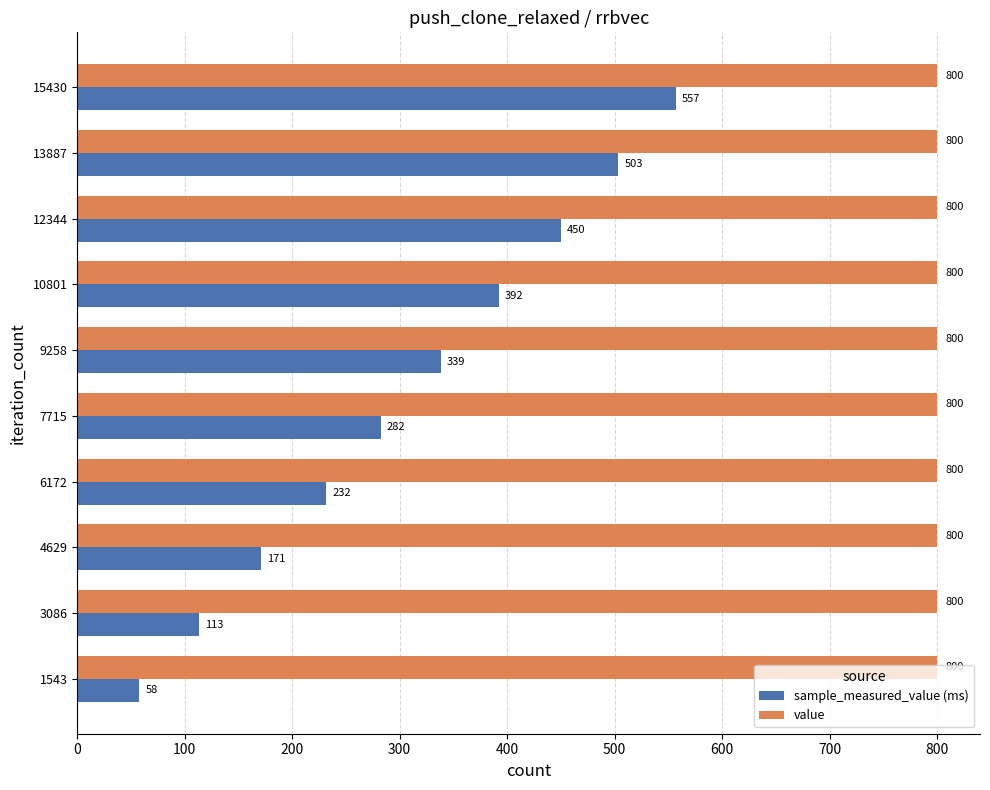

What are all the series names shown in the legend?

sample_measured_value (ms), value